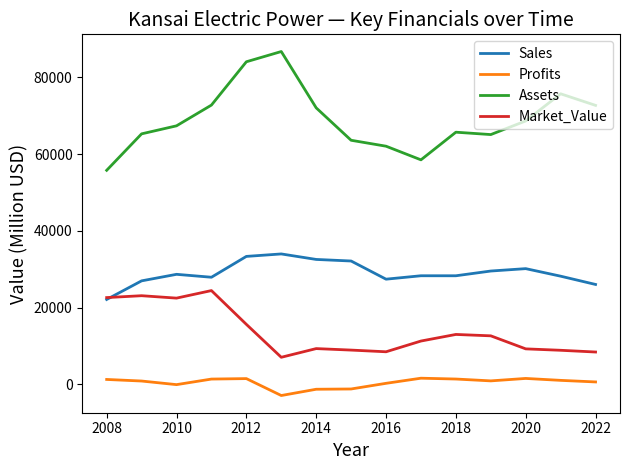

In Sales, how many points are higher than both neighbors (excluding endpoints)?

4